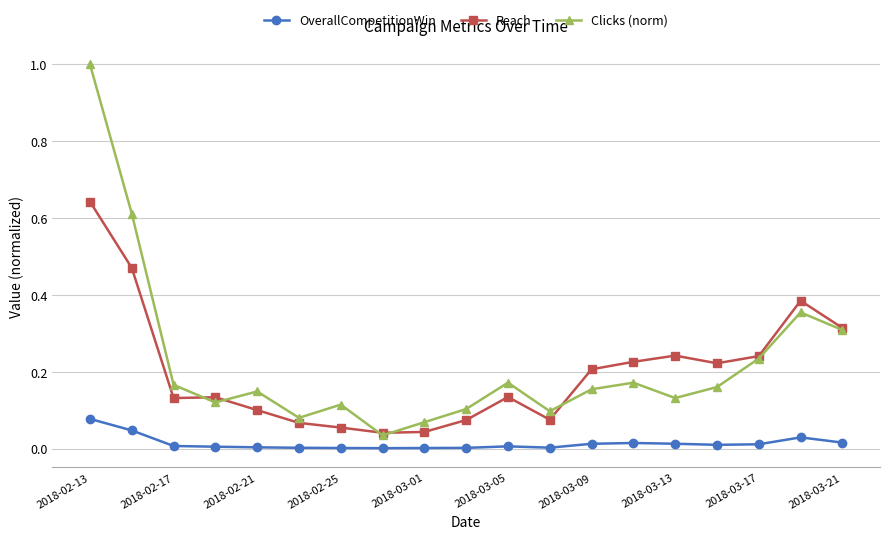

True or false: Clicks (norm) has more than 0 points higher than both neighbors.

True